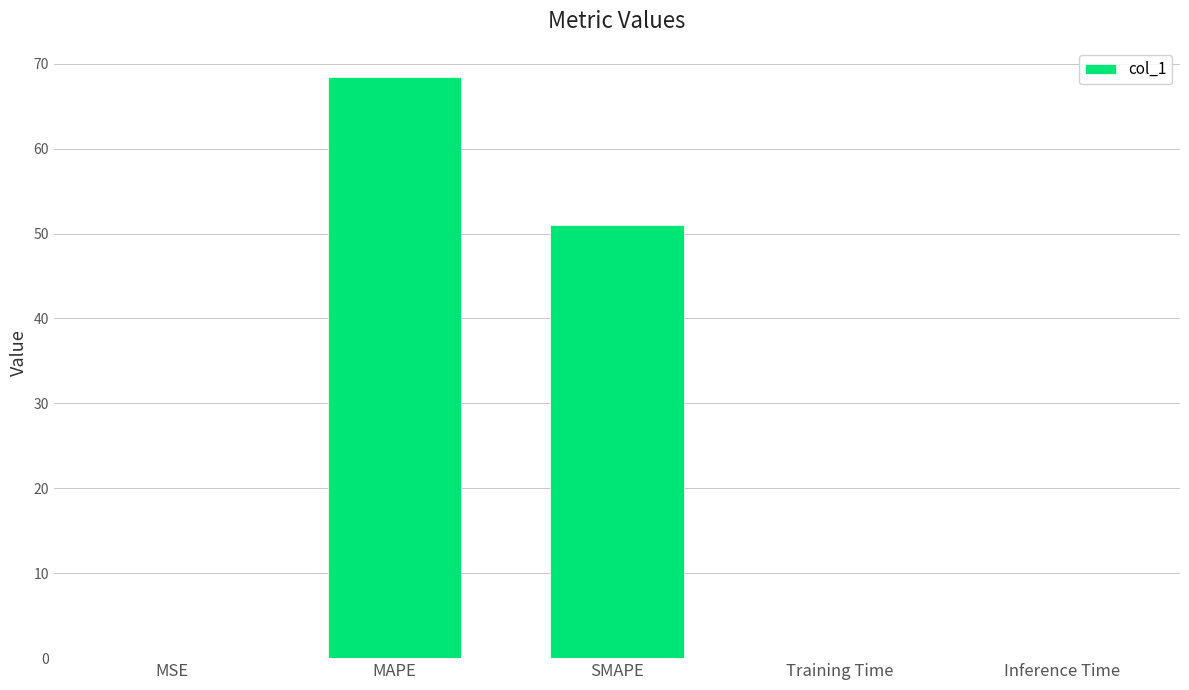

Is it true that the value at Training Time is 0.0?

True